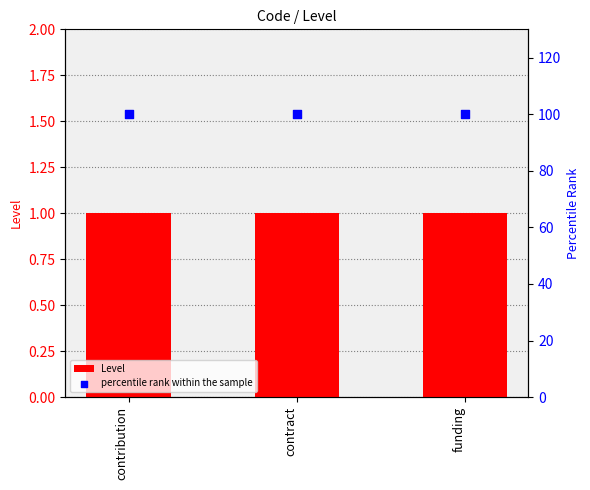

Which series has the largest total across all categories?

percentile rank within the sample